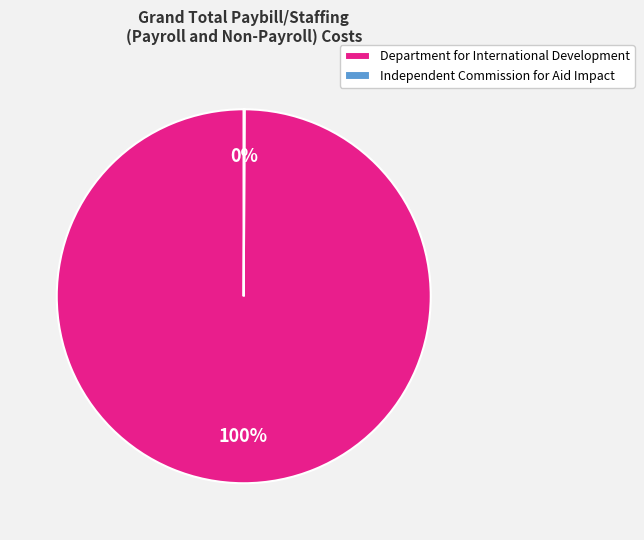

The Department for International Development slice represents 100% of the pie. True or false?

True